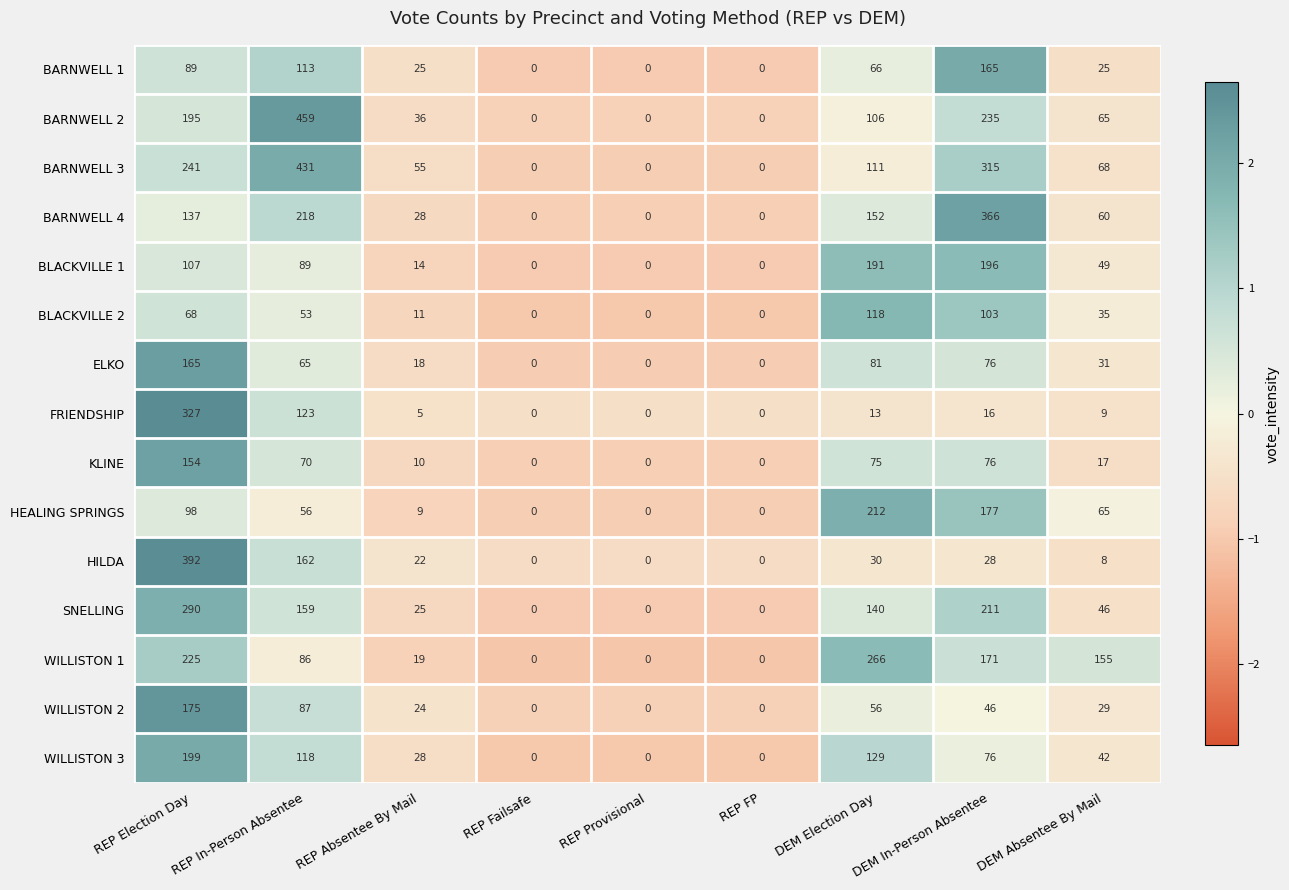

The BARNWELL 4 series shows 334 at REP In-Person Absentee. True or false?

False